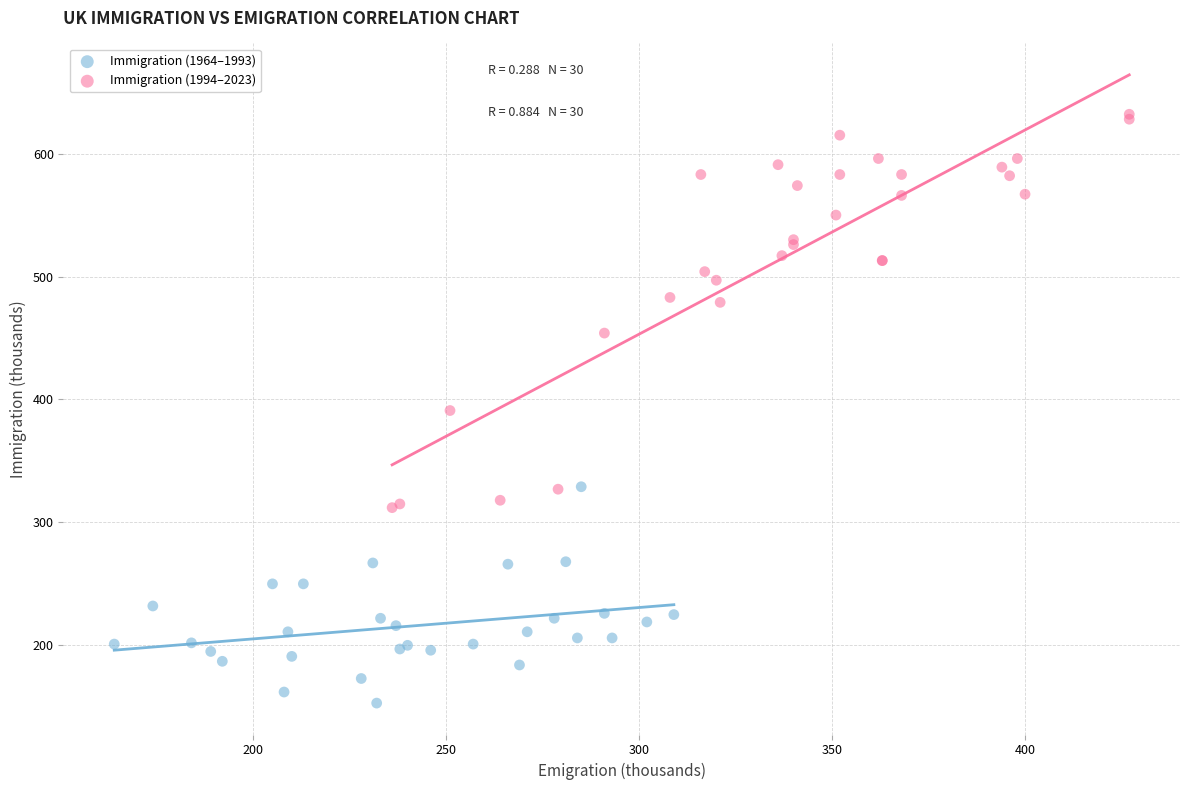

Which series contains the highest Y value?

Immigration (1994–2023)